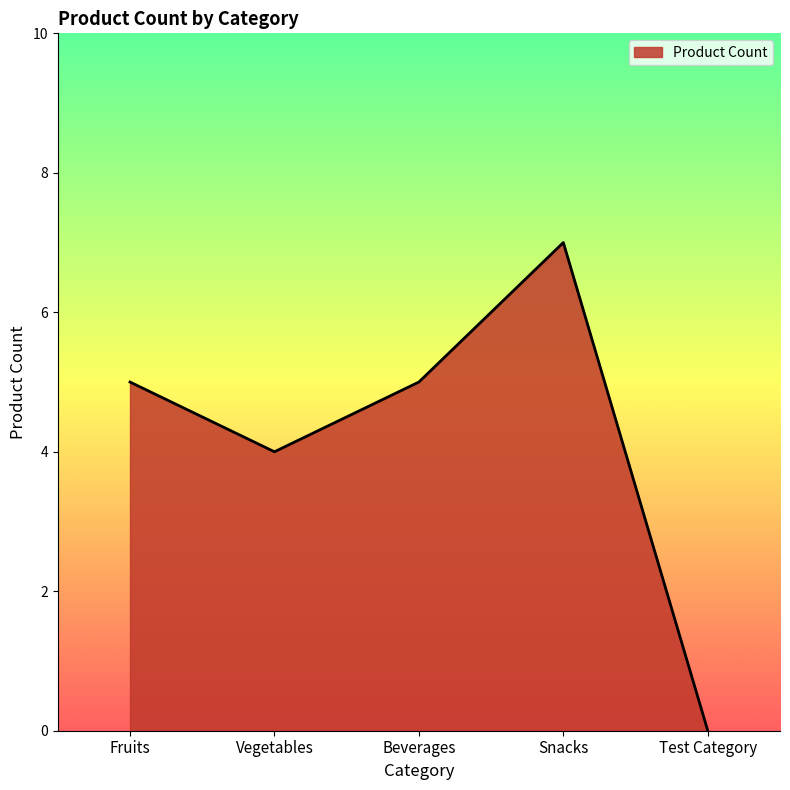

At which category does the chart reach its minimum across all series?

Test Category